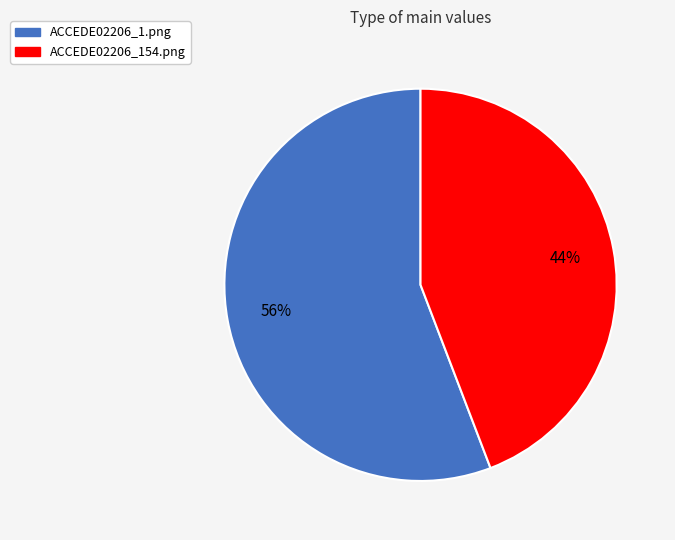

To the nearest percent, what percentage of the pie is ACCEDE02206_1.png?

56%